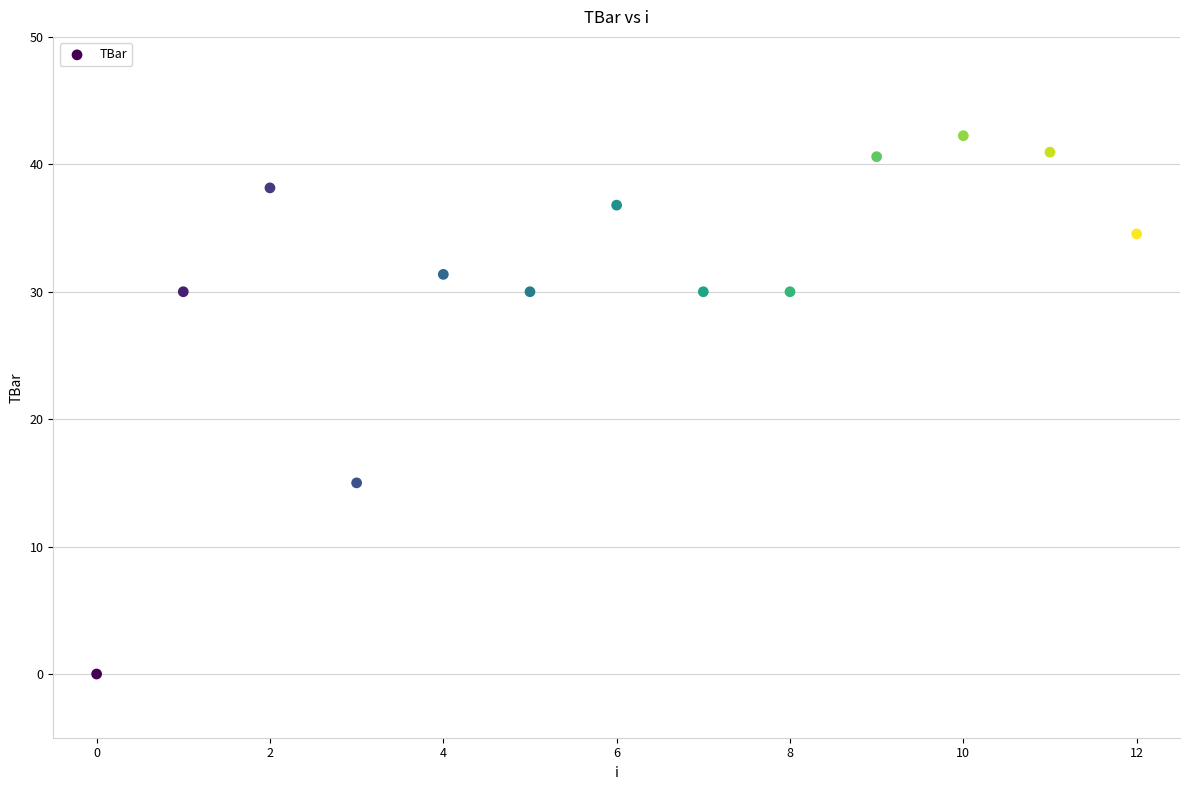

What is the range of Y values (max minus min)?

42.2